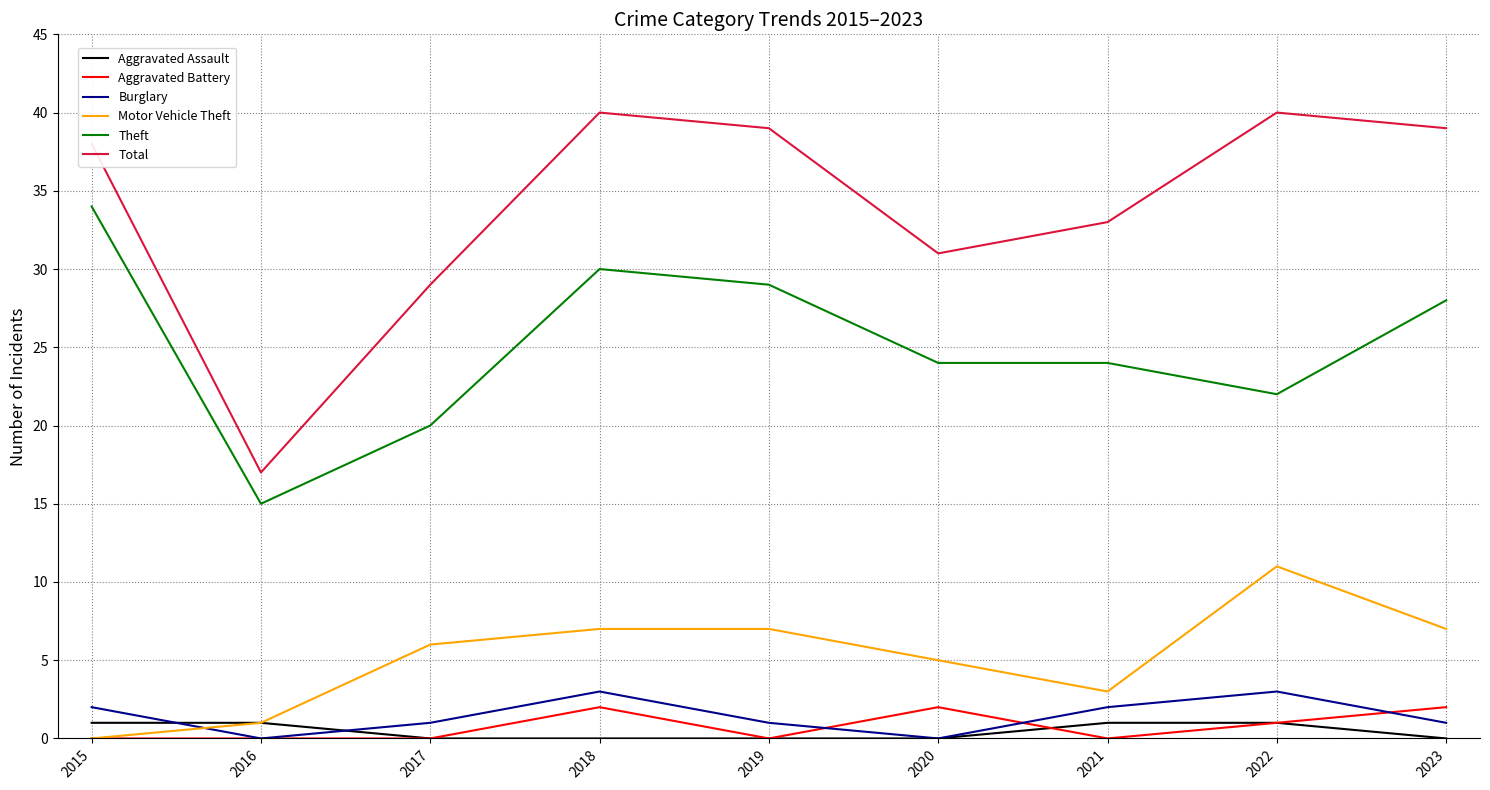

Between 2020 and 2022, which series saw the biggest shift?

Total